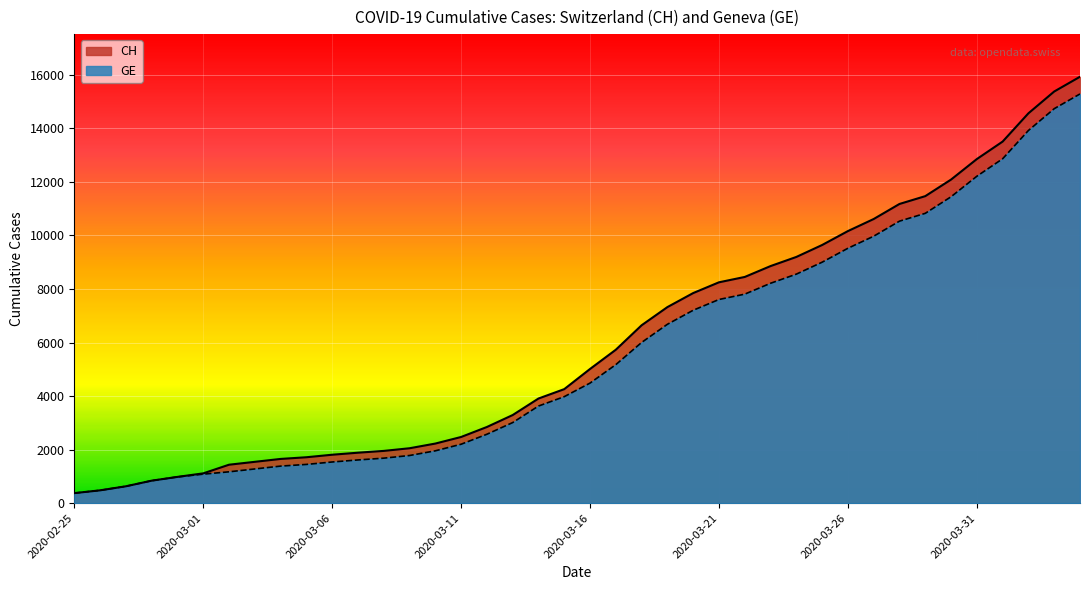

Is it true that CH equals 3312 at 2020-03-08?

False